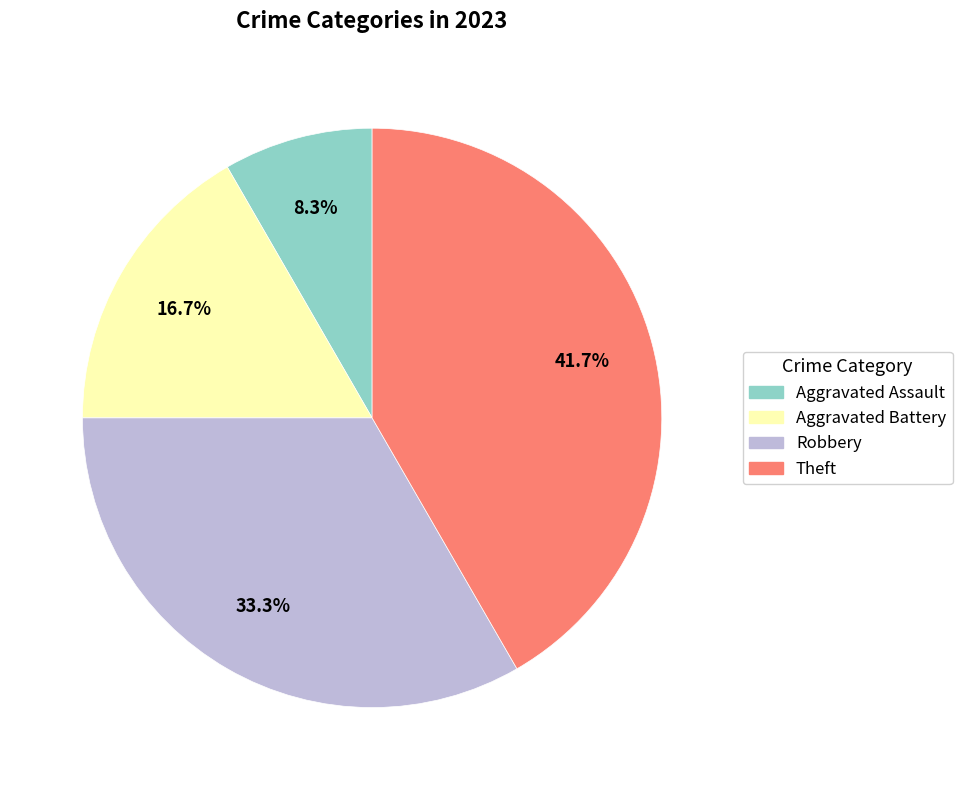

Which slice is the smallest?

Aggravated Assault